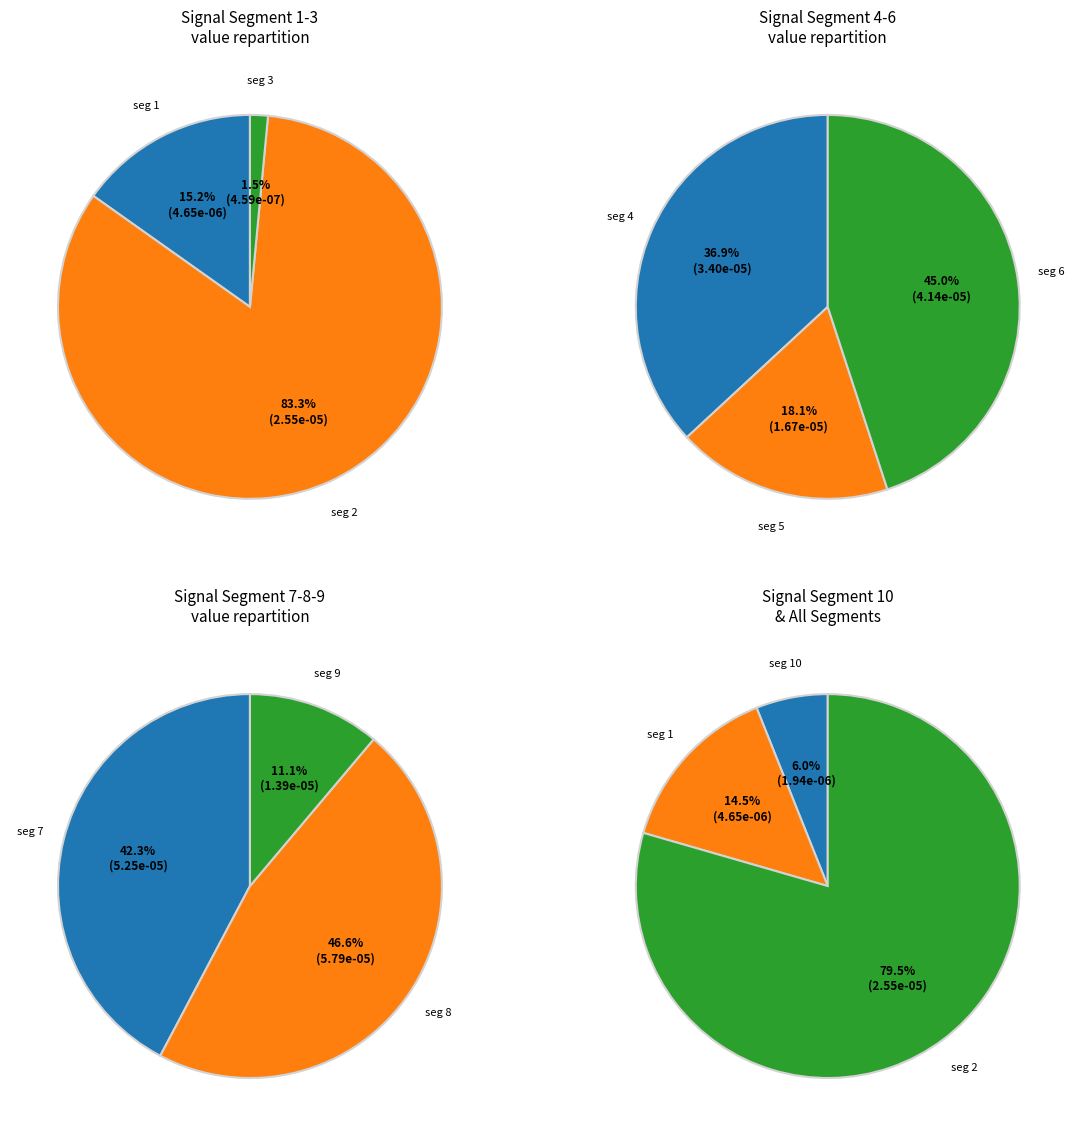

Is signal segment 10 the majority of the pie?

No